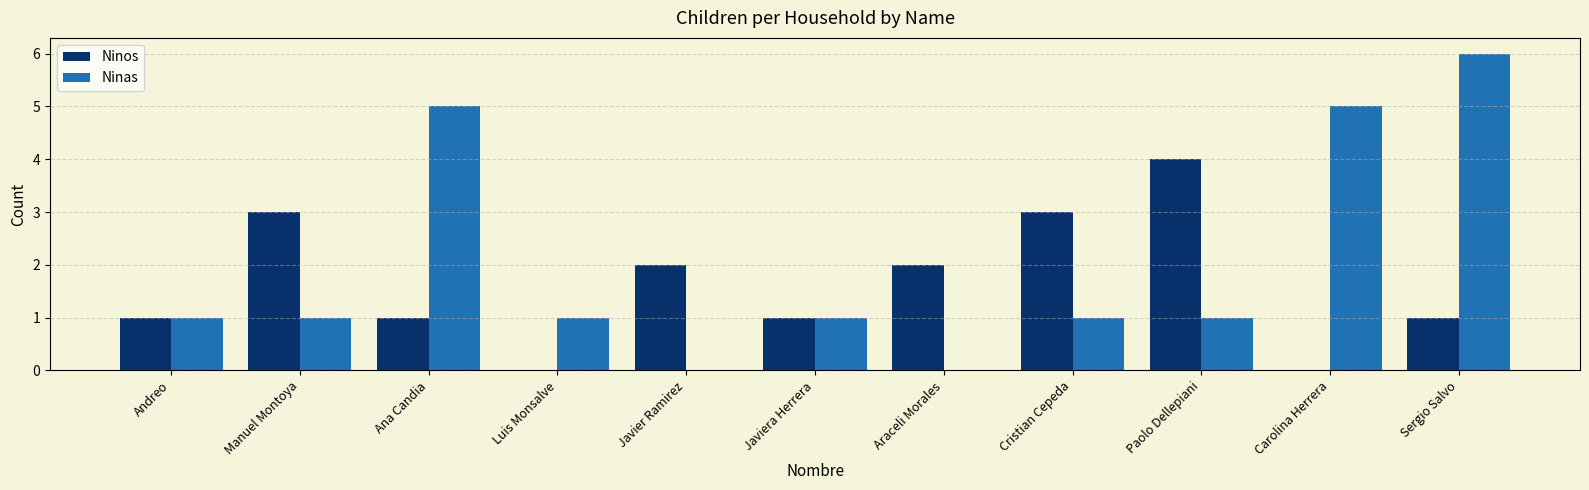

What is the total value across all series at Araceli Morales?

2